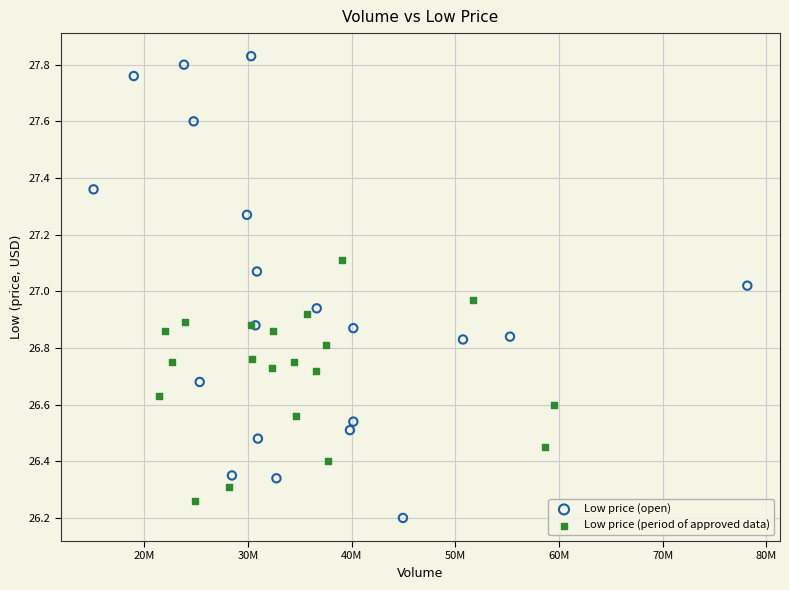

Which series has the widest spread of Y values?

Low price (open)